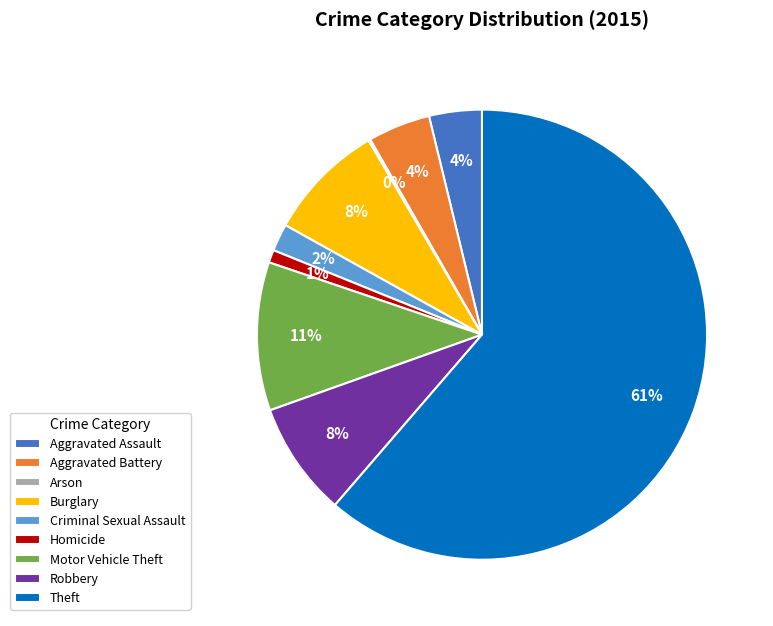

Is the sum of Robbery and Theft greater than half?

Yes